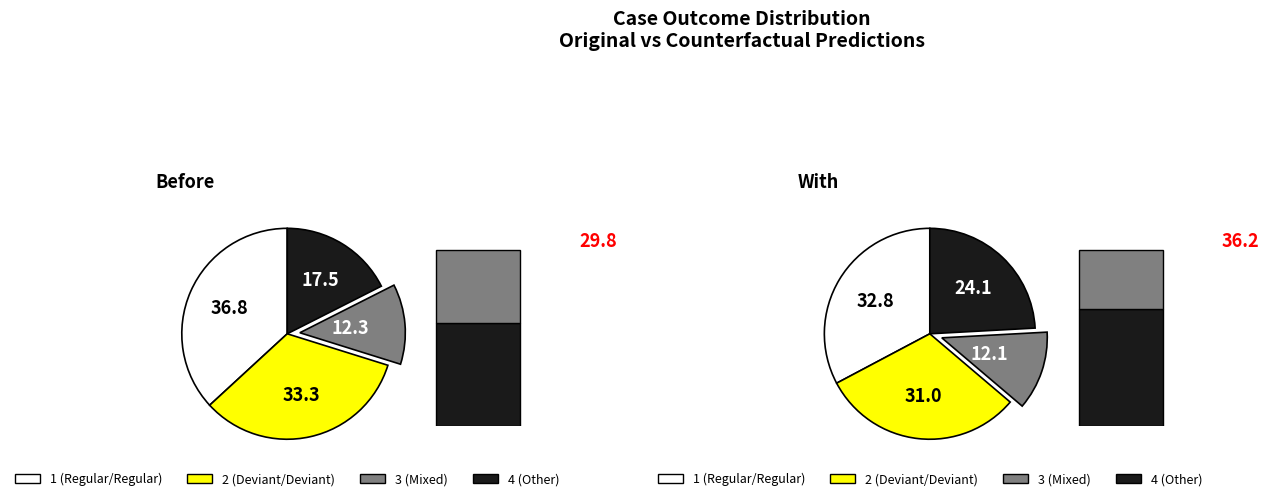

At deviant/regular, list the series in order from largest to smallest.

Original, Counterfactual